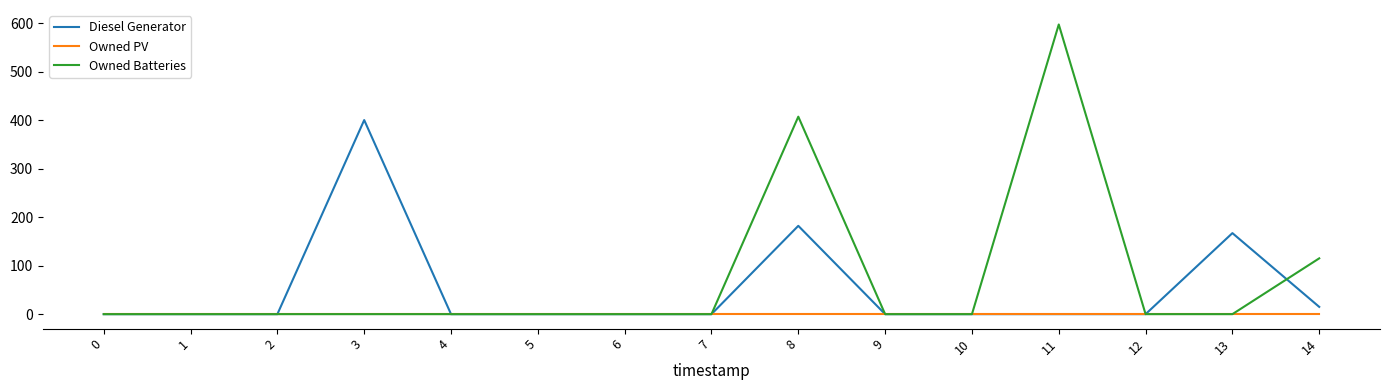

The value of Owned PV at 0 is 0.0. True or false?

True